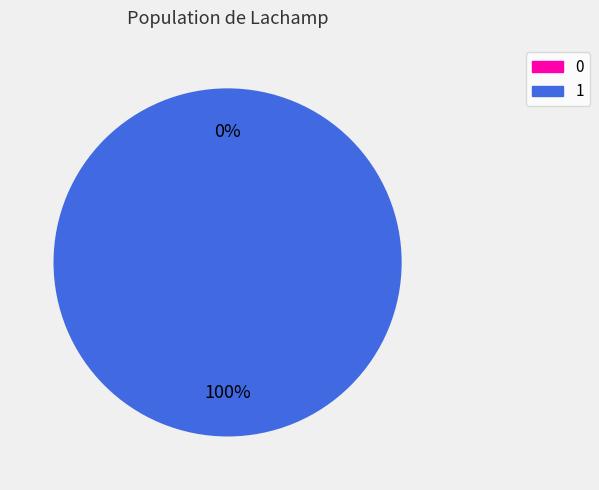

What is the majority slice?

1